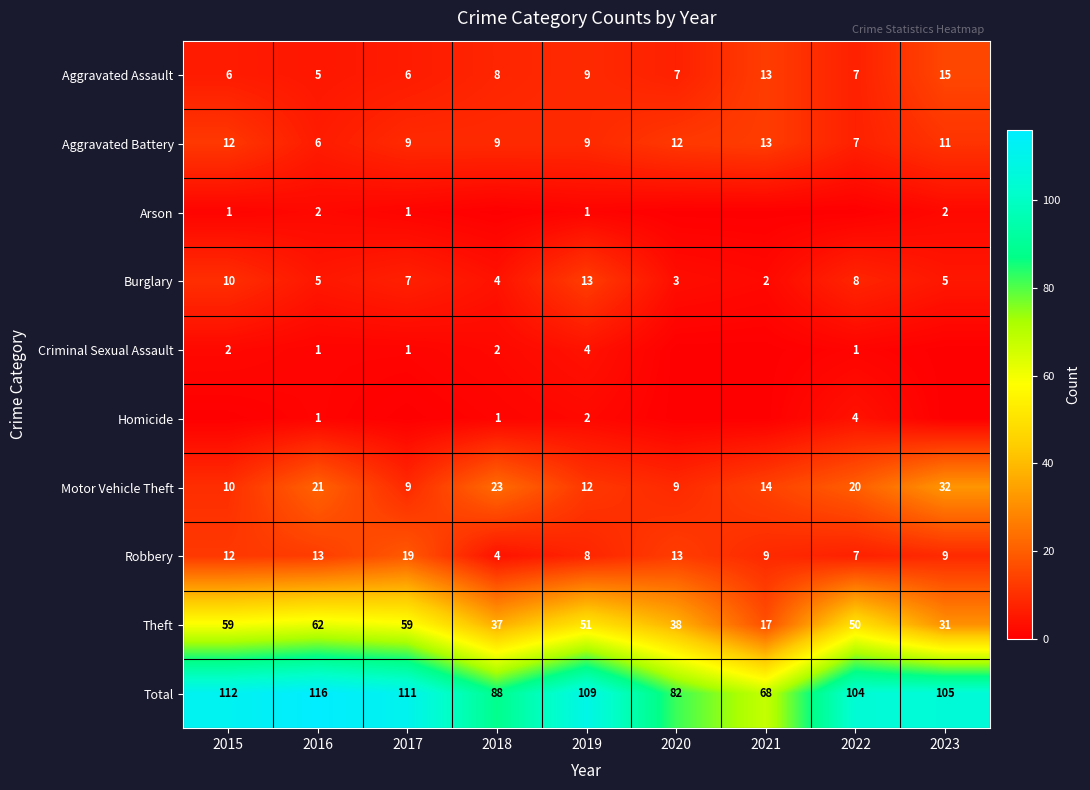

Which category has the highest value in the Robbery series?

2017